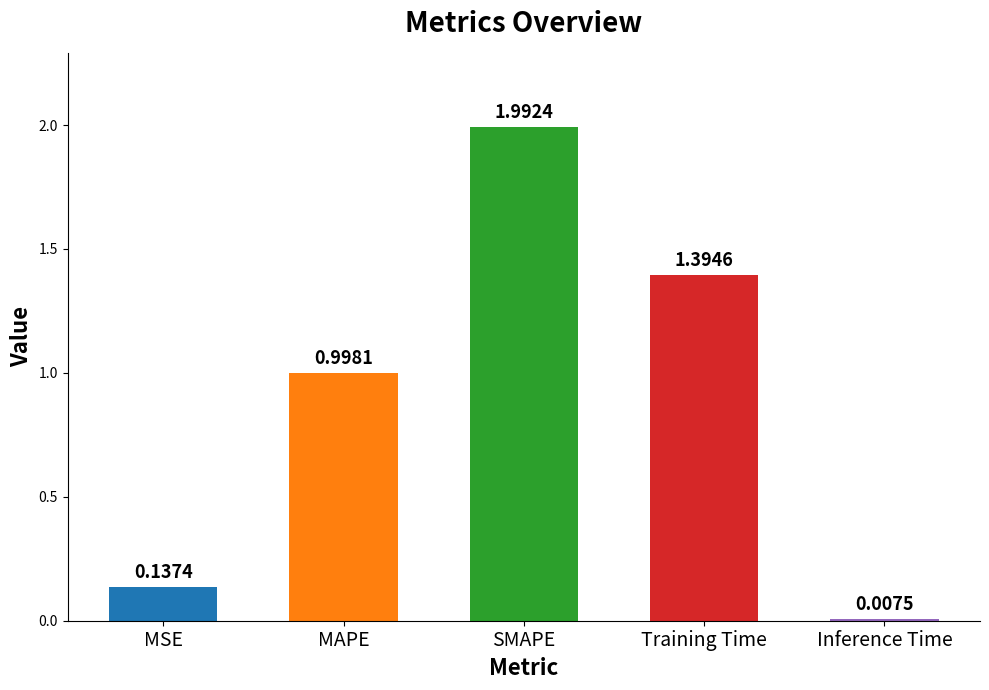

Is it true that the value at MAPE is 1.0?

True